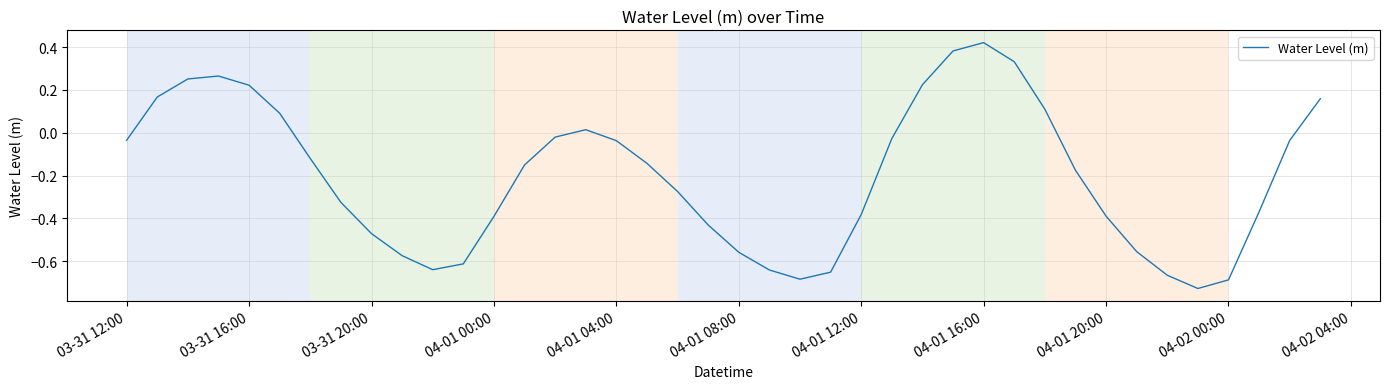

What is the difference between the maximum and minimum values?

1.1